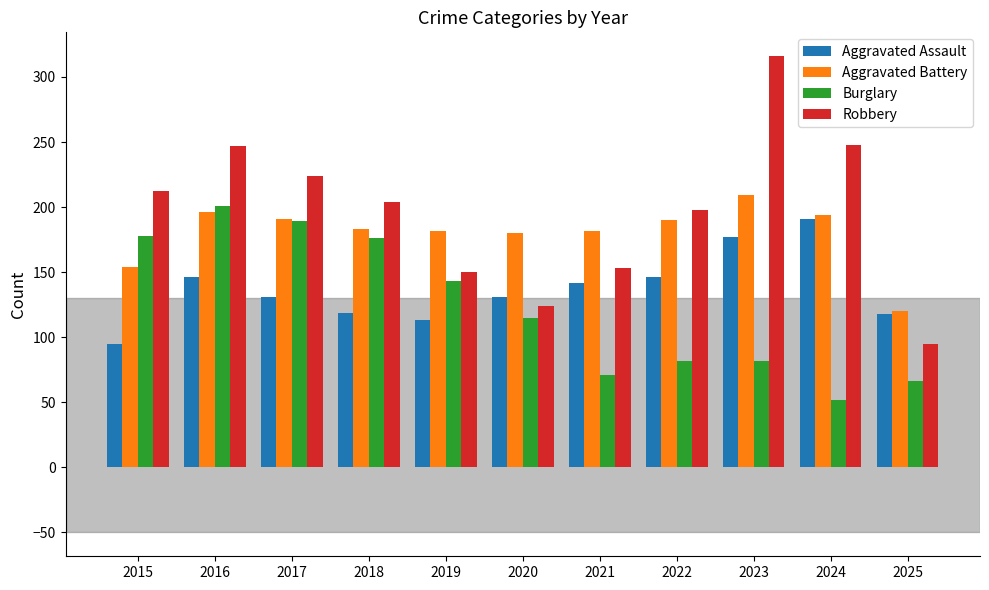

Which category has the lowest value in the Robbery series?

2025